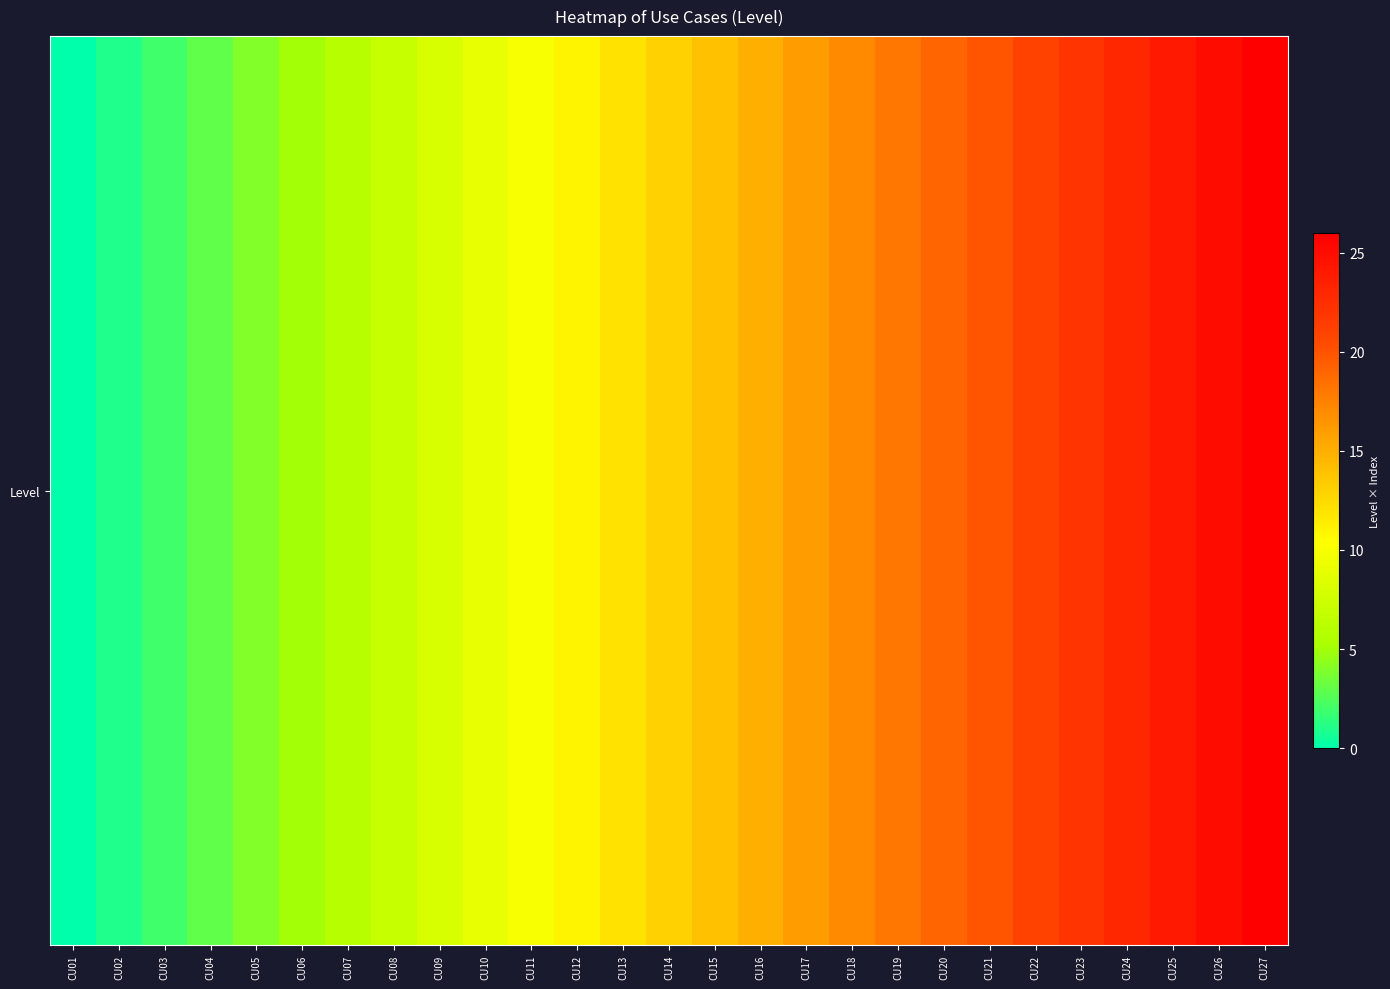

Rank the categories by value from lowest to highest.

CU01, CU02, CU03, CU04, CU05, CU06, CU07, CU08, CU09, CU10, CU11, CU12, CU13, CU14, CU15, CU16, CU17, CU18, CU19, CU20, CU21, CU22, CU23, CU24, CU25, CU26, CU27